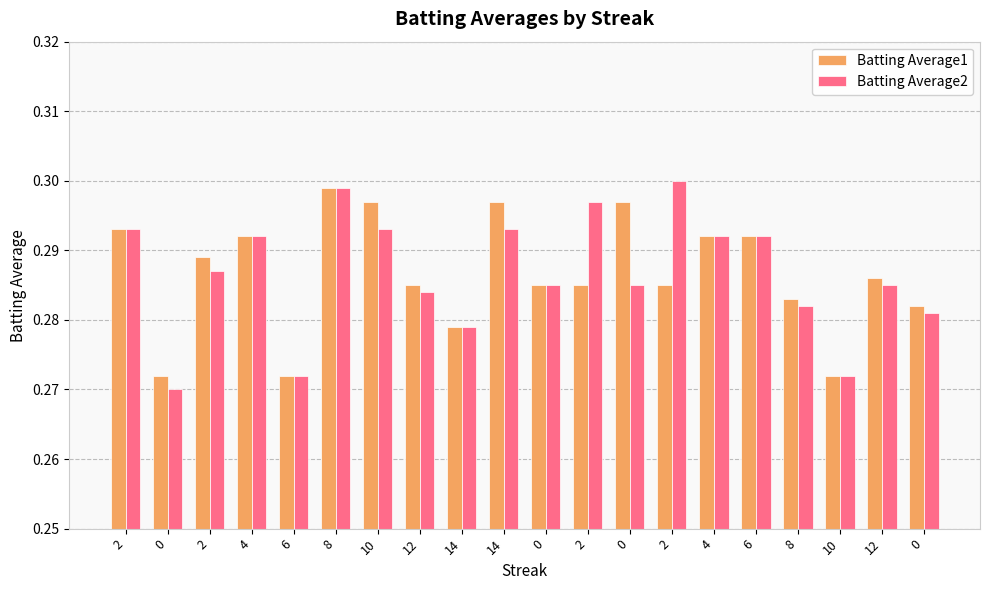

What are all the series names shown in the legend?

Batting Average1, Batting Average2